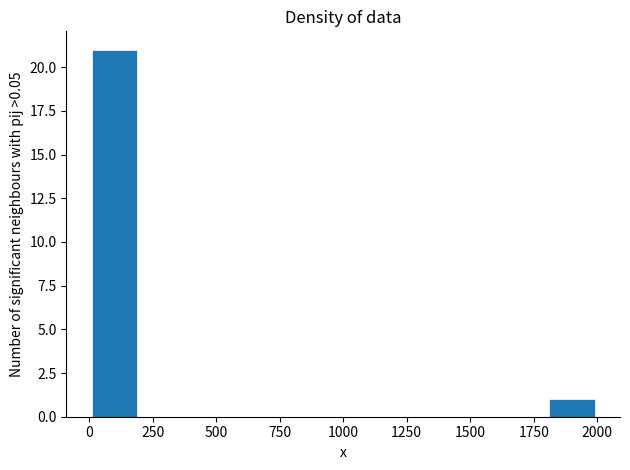

Reading left to right, list every bar in this chart as the range it spans on the x-axis followed by its height. The values are not printed on the chart, so give them approximately, as read against the axis.

0 to 200: 21
200 to 400: 0
400 to 600: 0
600 to 800: 0
800 to 1000: 0
1000 to 1200: 0
1200 to 1400: 0
1400 to 1600: 0
1600 to 1800: 0
1800 to 2000: 1